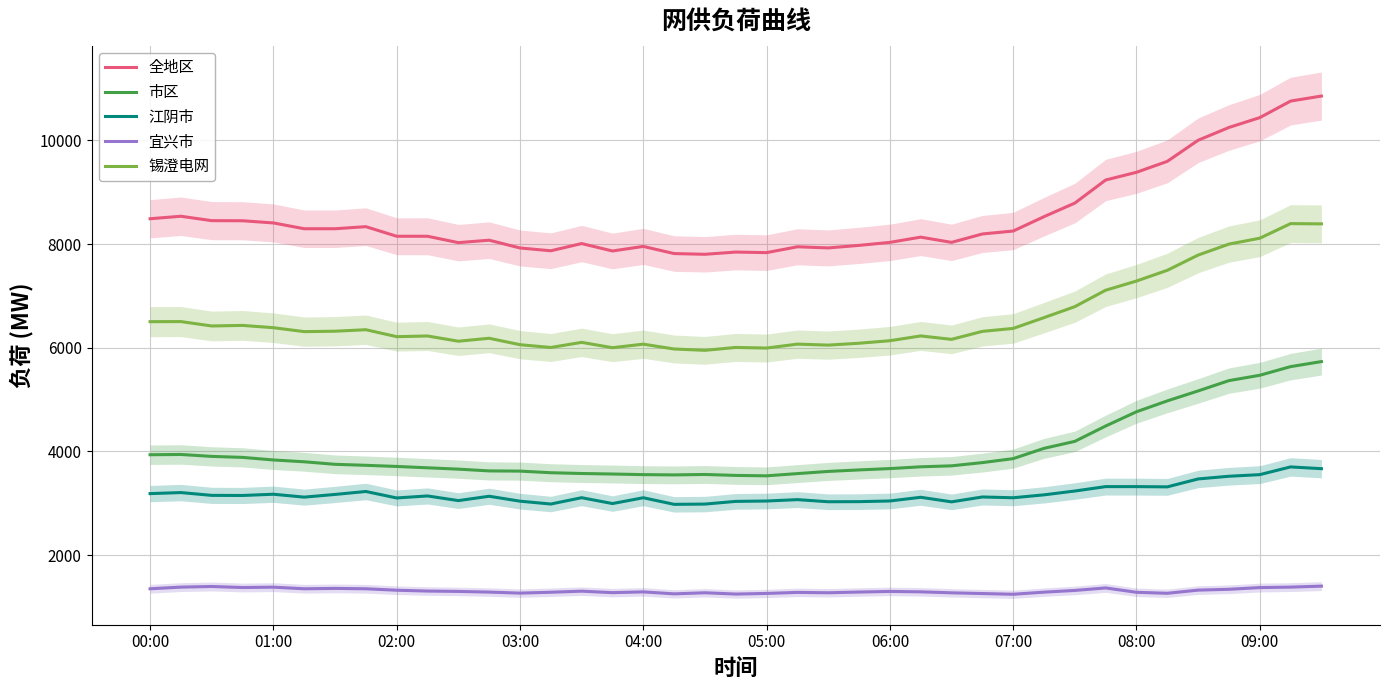

Is it true that 全地区 equals 10439 at 09:00?

True